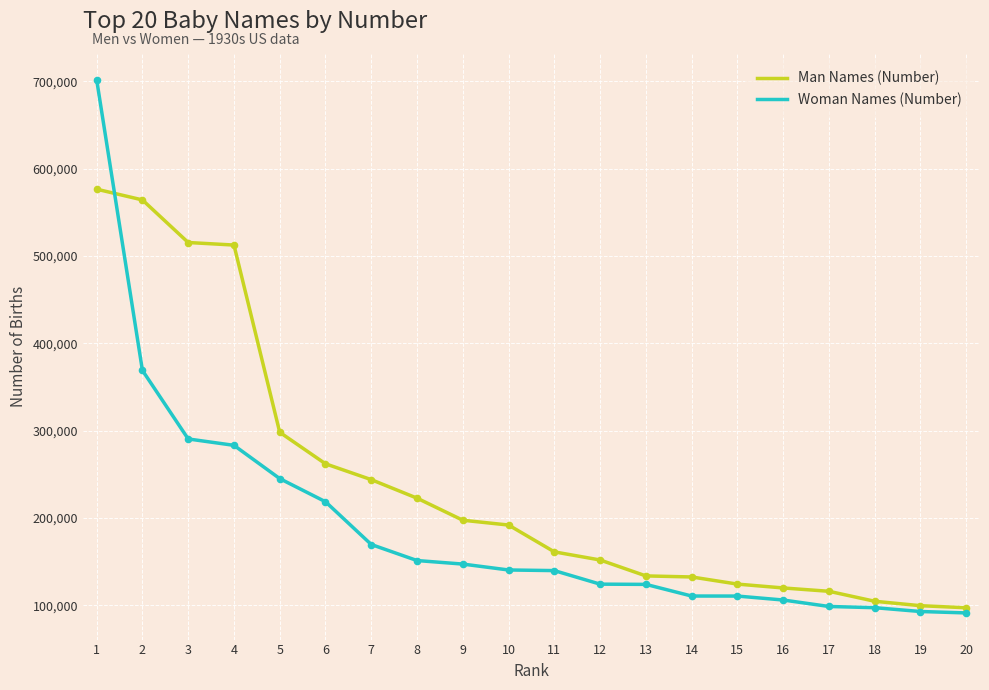

Is the value of Man Names (Number) at 14 greater than the value of Woman Names (Number) at 5?

No